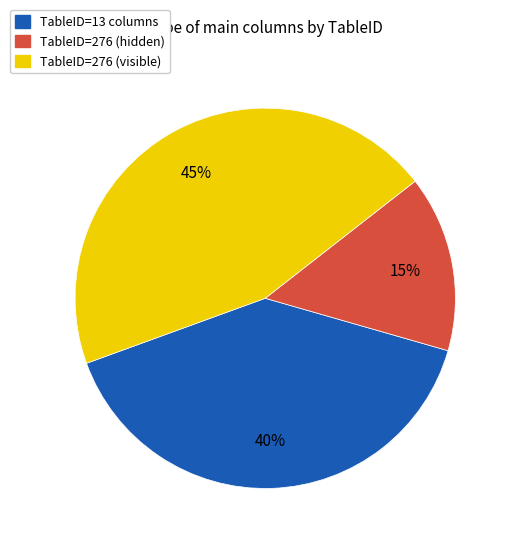

Is it true that TableID=276 (visible) is 52% of the pie?

False